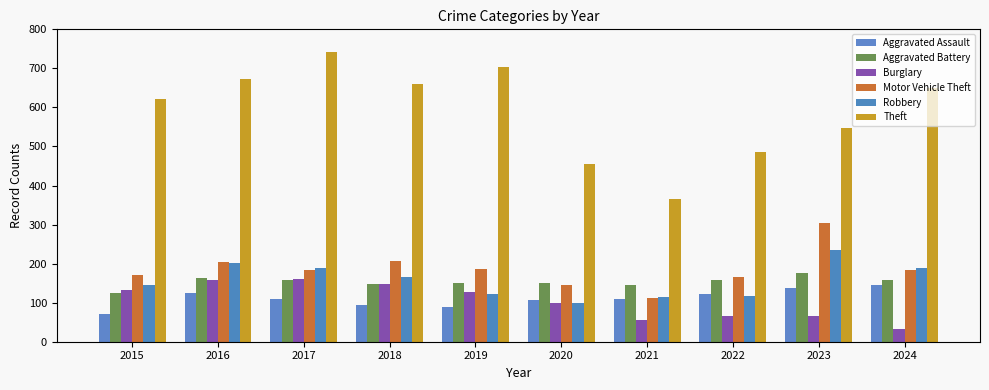

Reading left to right, list all the values displayed in this chart.

Aggravated Assault: 70	125	109	95	90	108	109	122	137	146
Aggravated Battery: 124	163	159	148	150	150	145	158	175	157
Burglary: 132	158	160	149	127	100	56	65	65	33
Motor Vehicle Theft: 172	205	184	207	187	145	113	166	305	183
Robbery: 146	201	190	165	123	100	115	117	236	190
Theft: 622	672	743	659	703	456	366	485	548	651